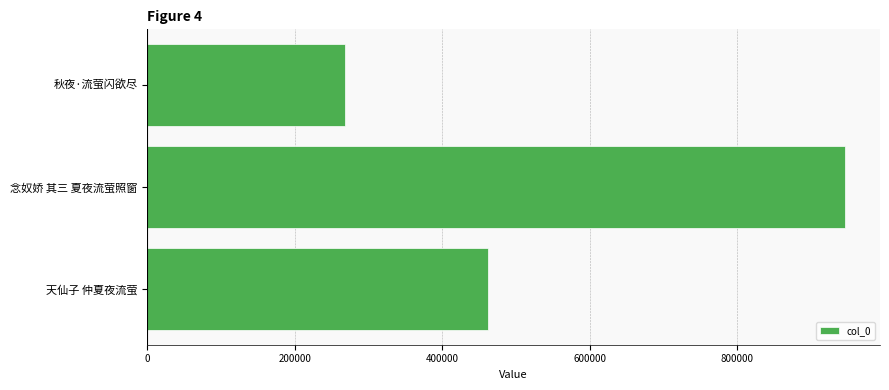

What is the sum of all values?

1675985